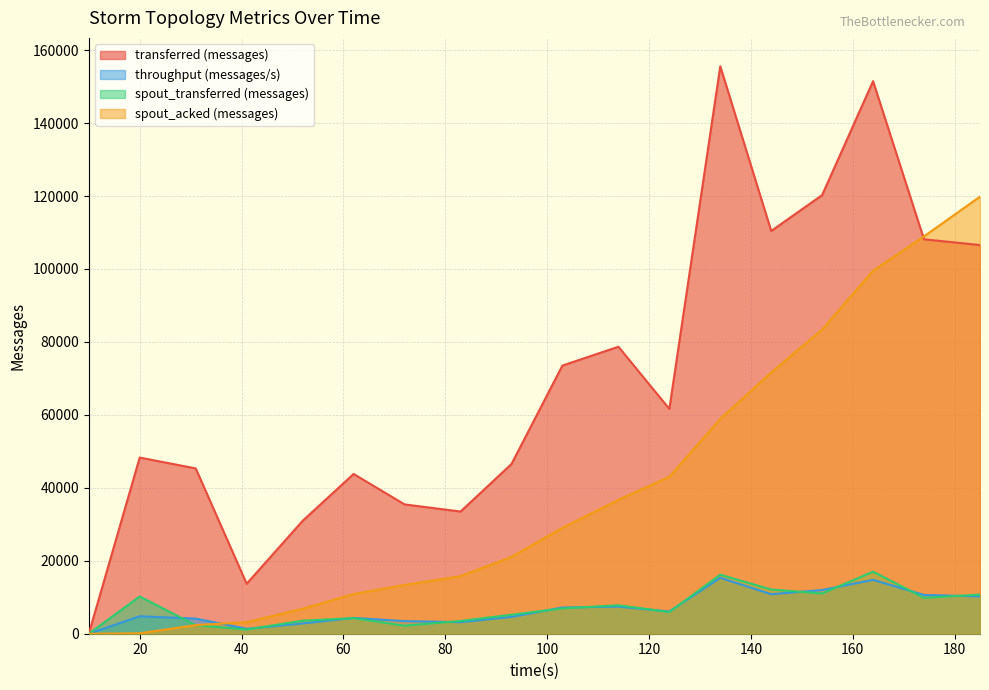

What is the difference between the maximum and minimum values in the transferred (messages) series?

155580